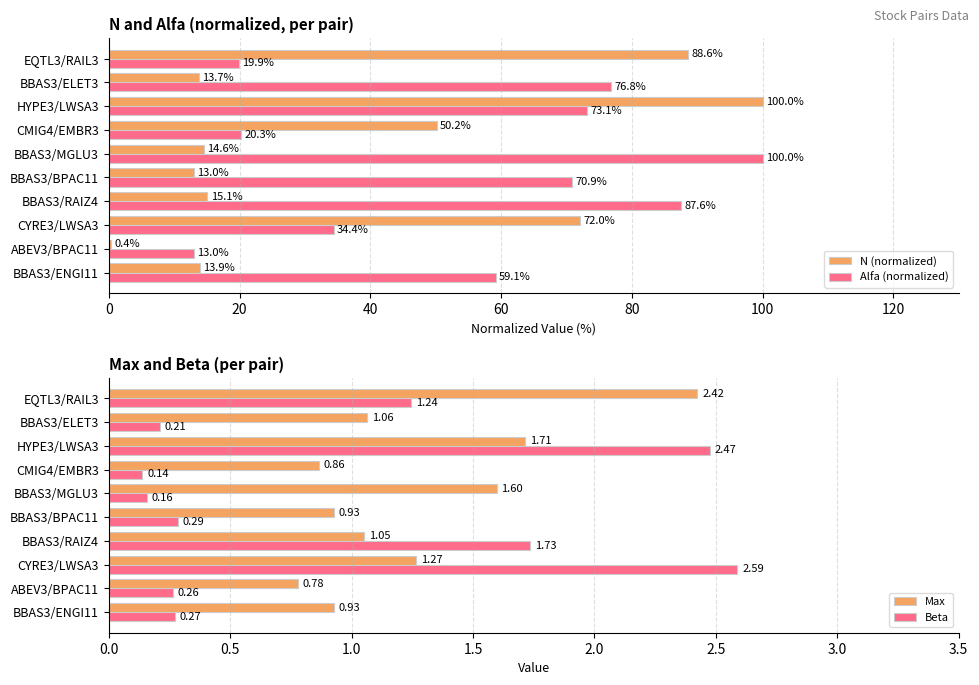

Which series has the largest total across all categories?

Alfa (normalized)